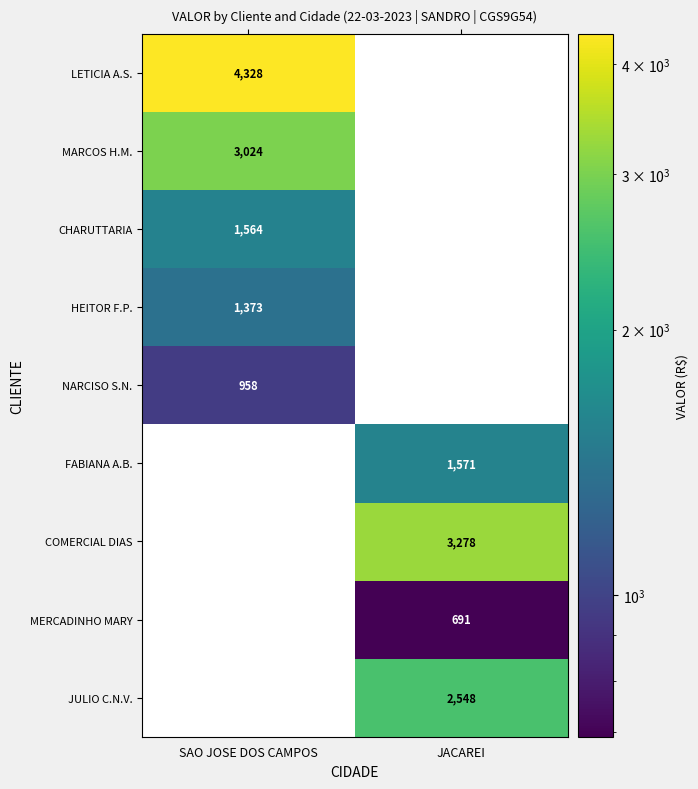

How many categories are shown in the chart?

2